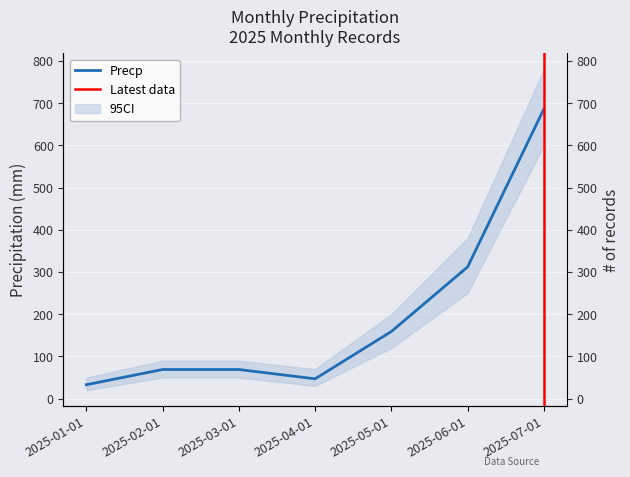

How many lines are shown in the chart?

1